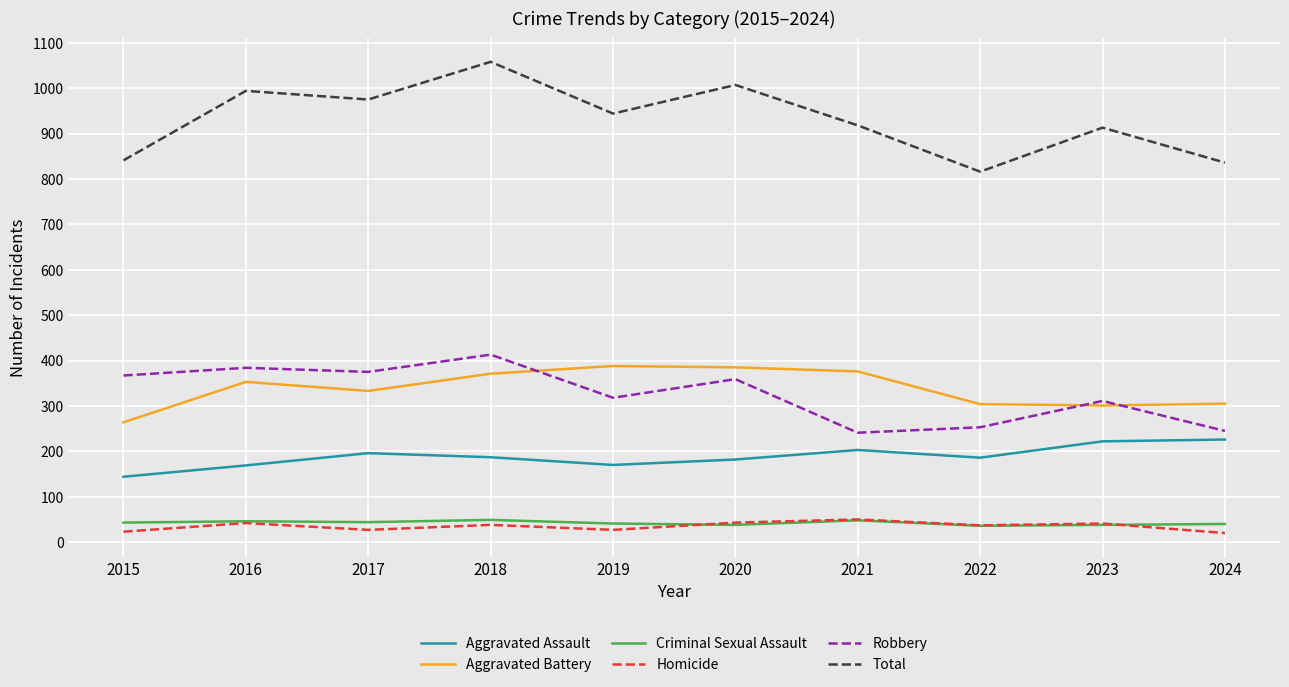

True or false: Aggravated Assault and Aggravated Battery intersect in this chart.

False